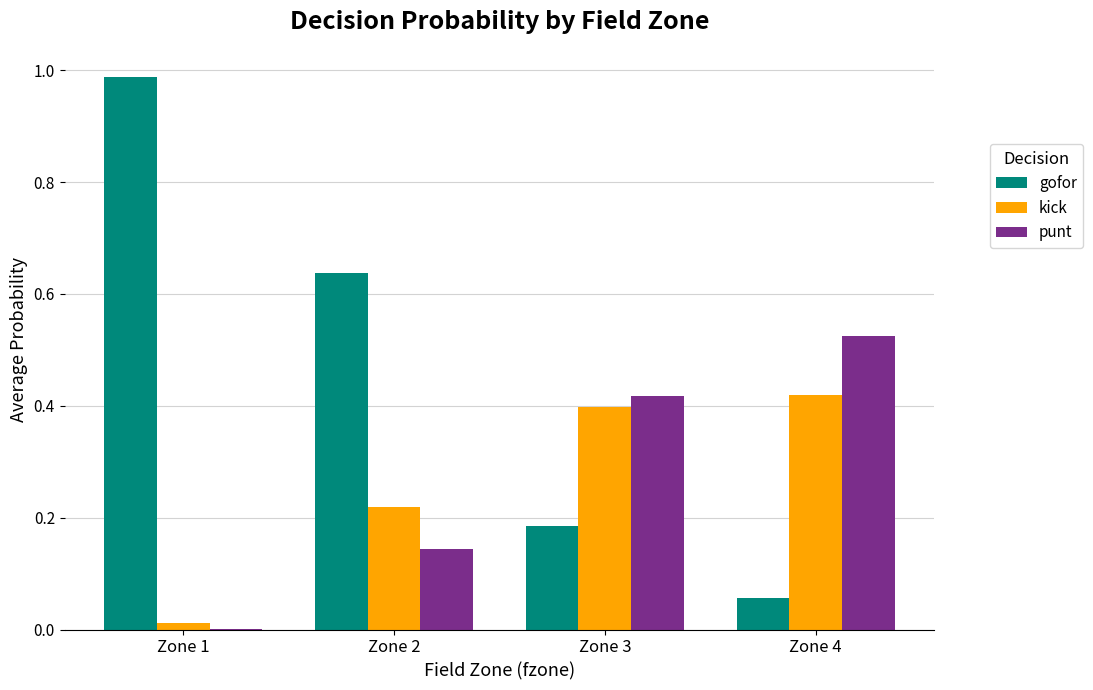

Is the value of gofor at Zone 4 greater than the value of punt at Zone 1?

Yes